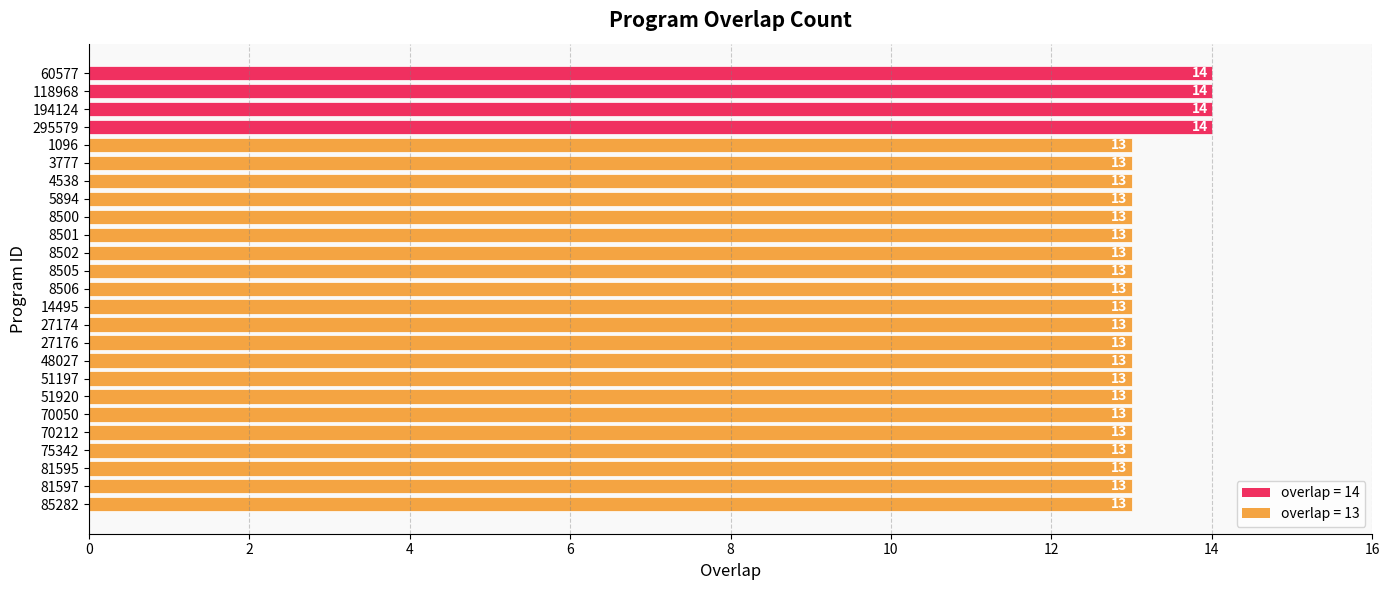

What is the smallest value displayed?

13